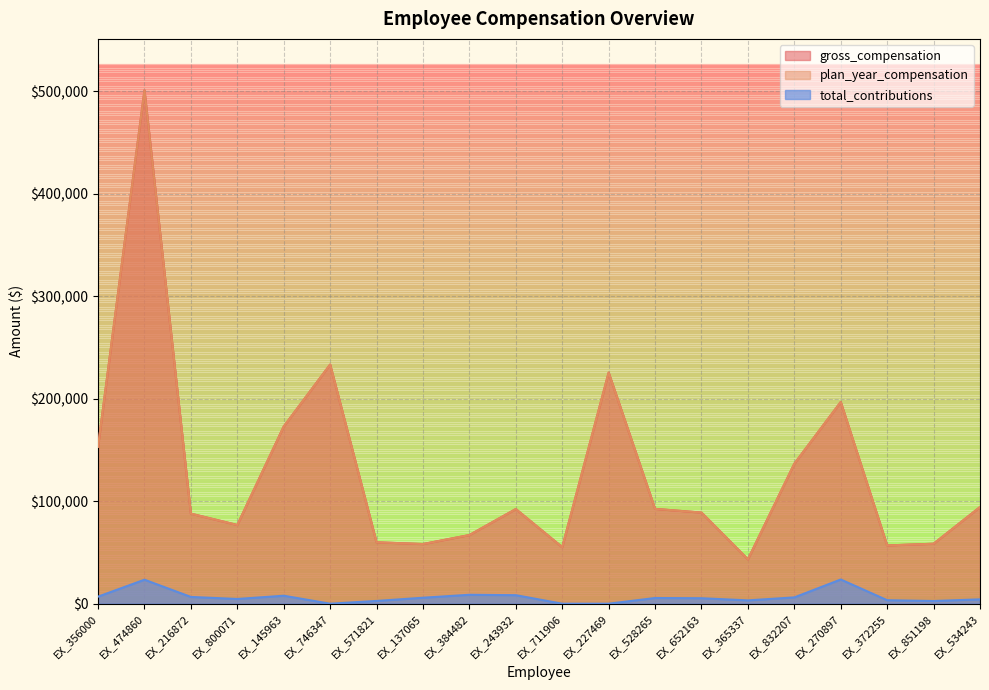

List the series in order of their peak value, highest first.

gross_compensation, plan_year_compensation, total_contributions